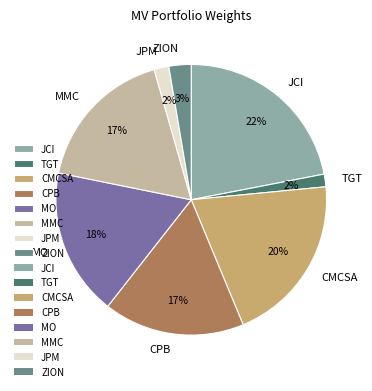

Does MO represent more than half of the total?

No